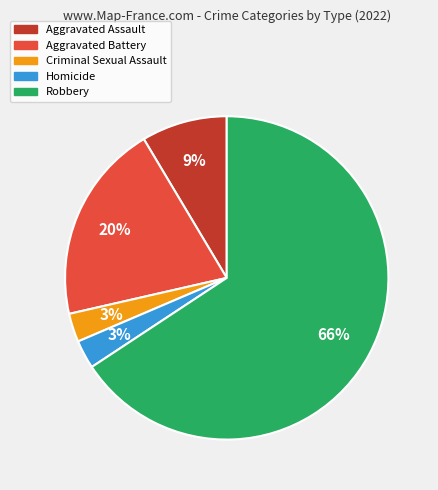

Which category has the biggest portion of the pie?

Robbery